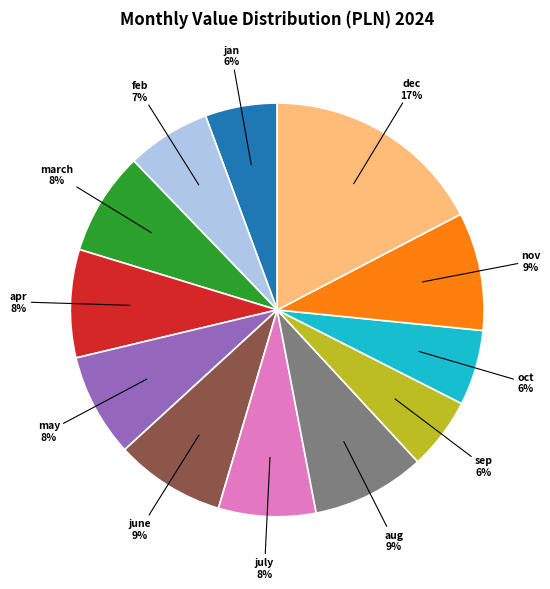

Do sep and nov together represent more than half of the pie?

No